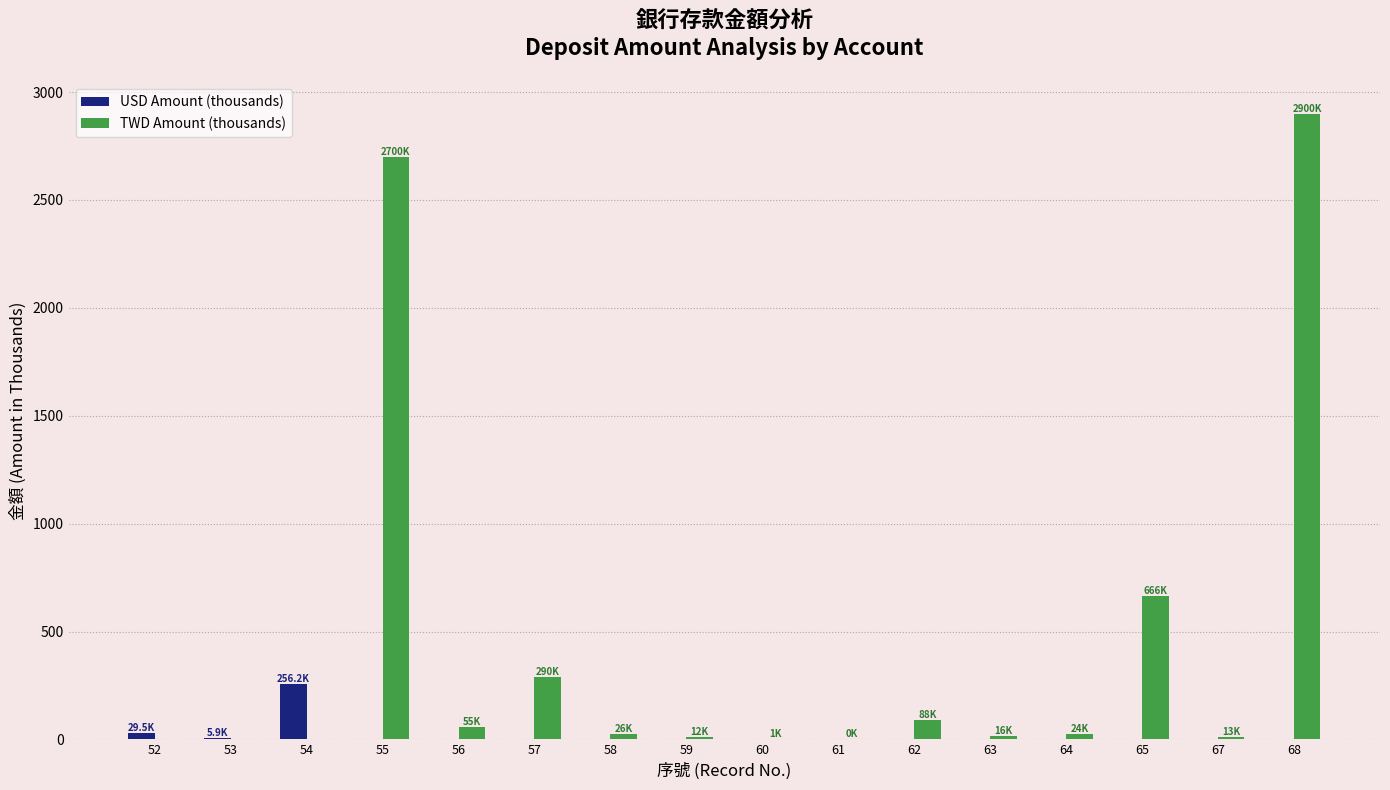

What are all the series names shown in the legend?

USD Amount (thousands), TWD Amount (thousands)